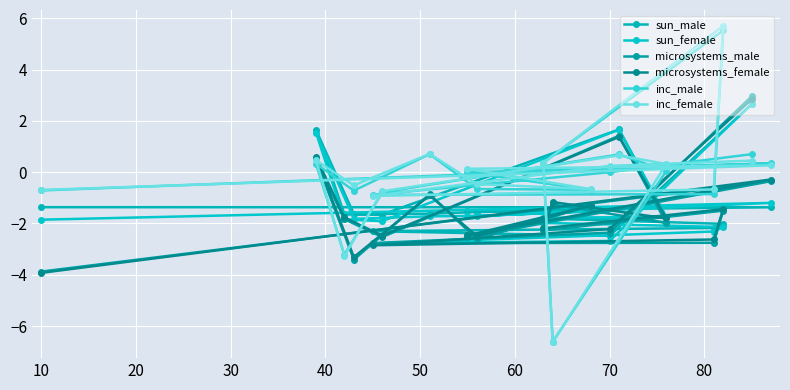

Count the number of data series in this chart.

6